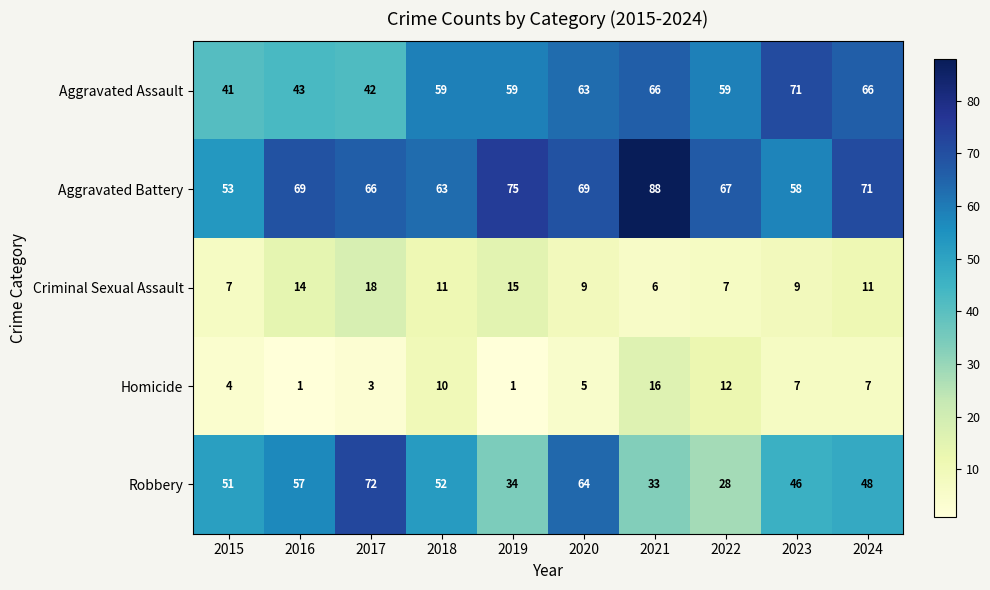

What is the total value across all series at 2017?

201